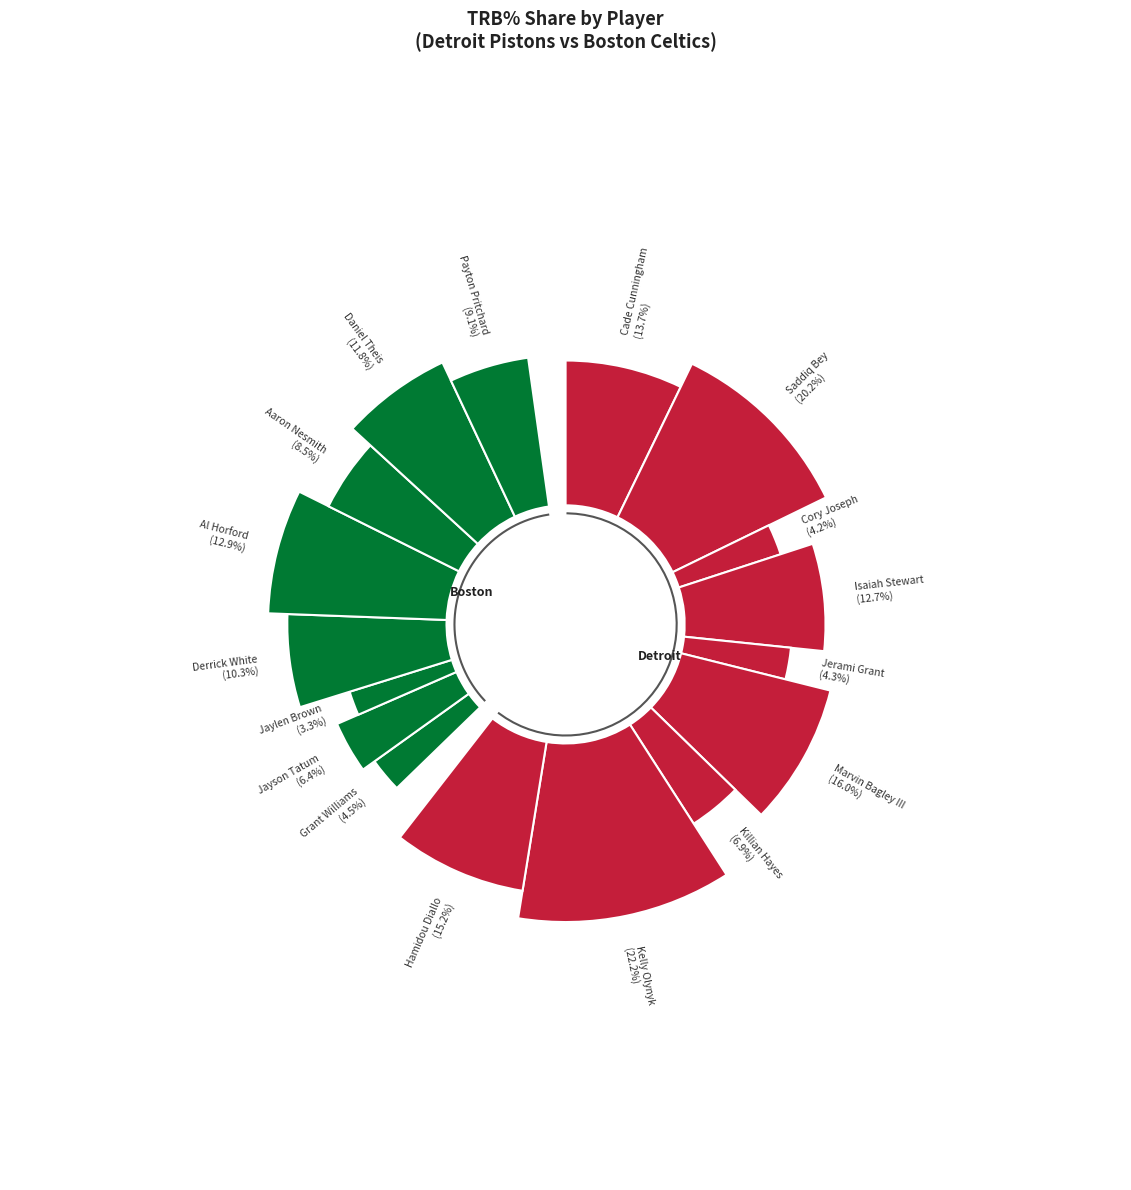

Which slice is the largest?

Kelly Olynyk